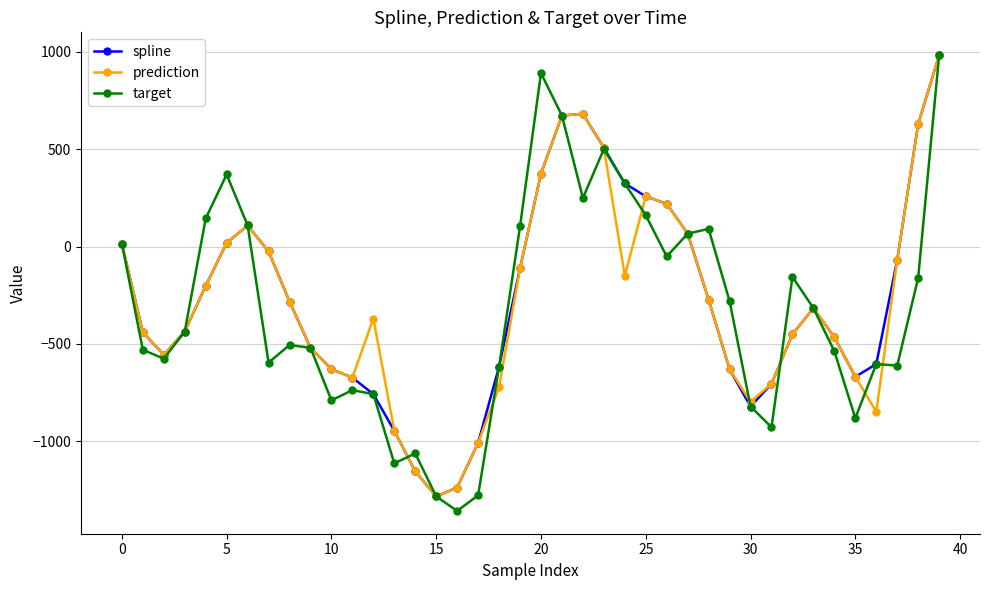

What is the sum of all prediction values?

-11434.5